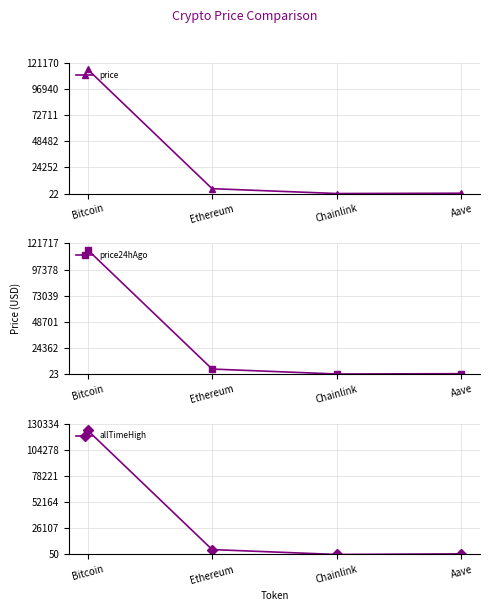

Where is price24hAgo nearest to the value 57972?

Ethereum